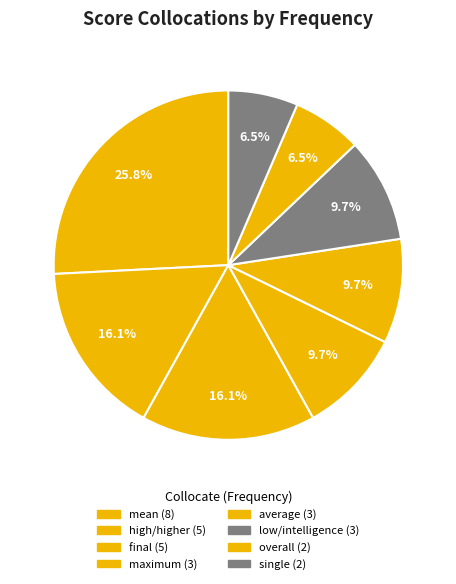

How many segments does this pie chart have?

8